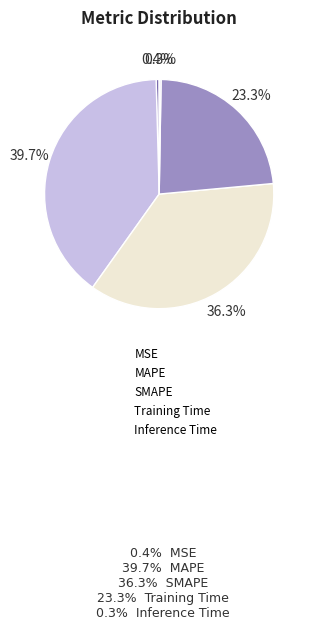

Is there a majority slice in this chart?

No